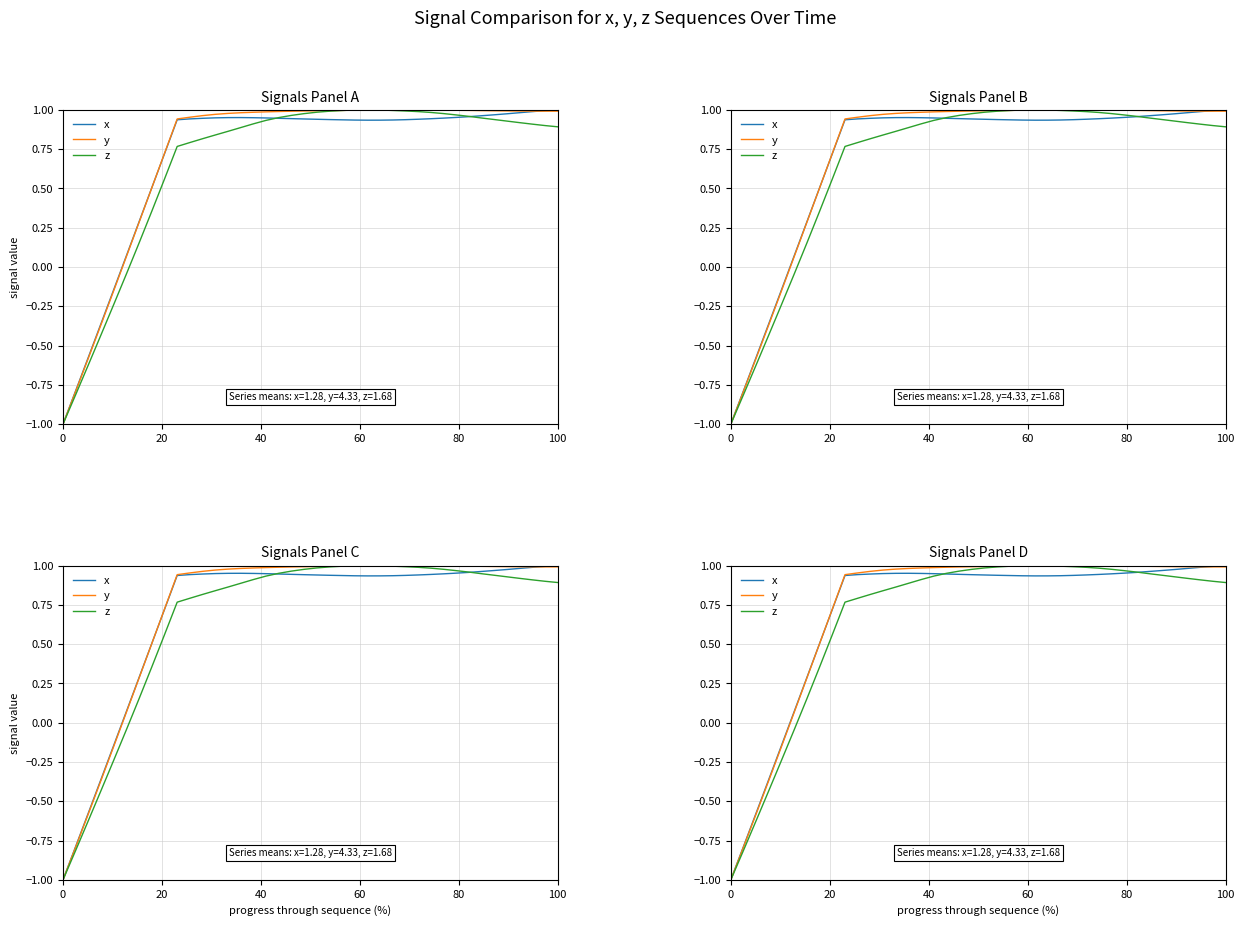

Rank the series by their maximum value, from highest to lowest.

x, y, z